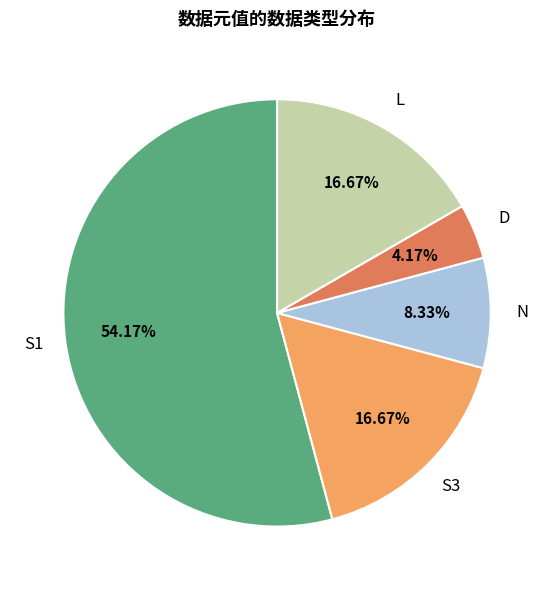

What percentage do S3 and S1 together represent?

70.8%